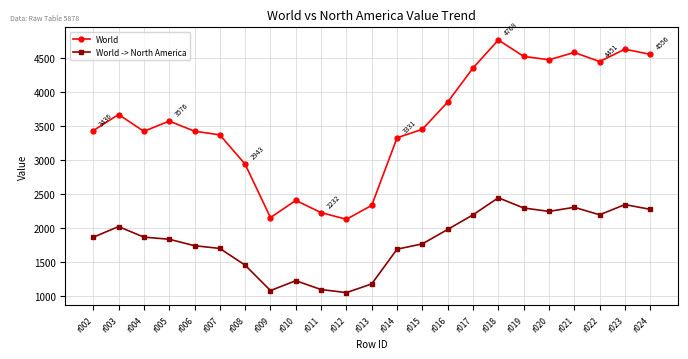

True or false: World and World -> North America cross at least once.

False